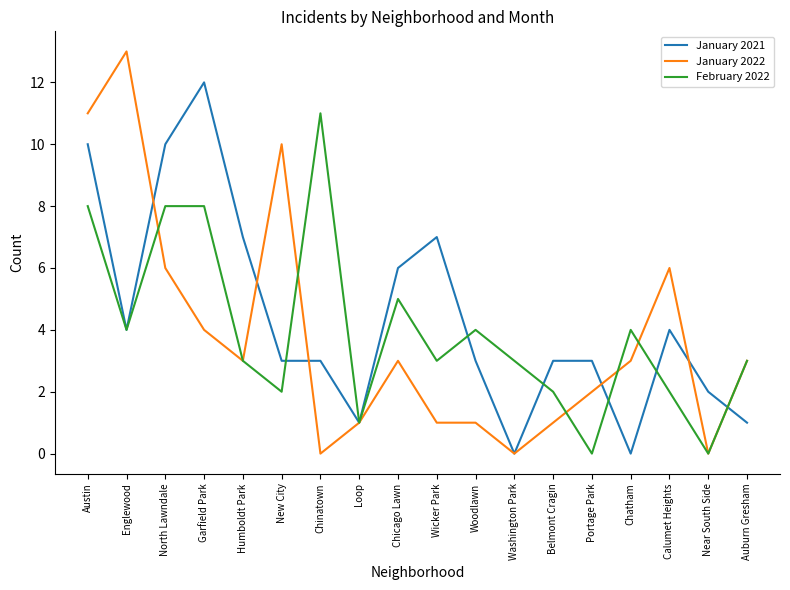

Which series changed the most between Chinatown and Near South Side?

February 2022